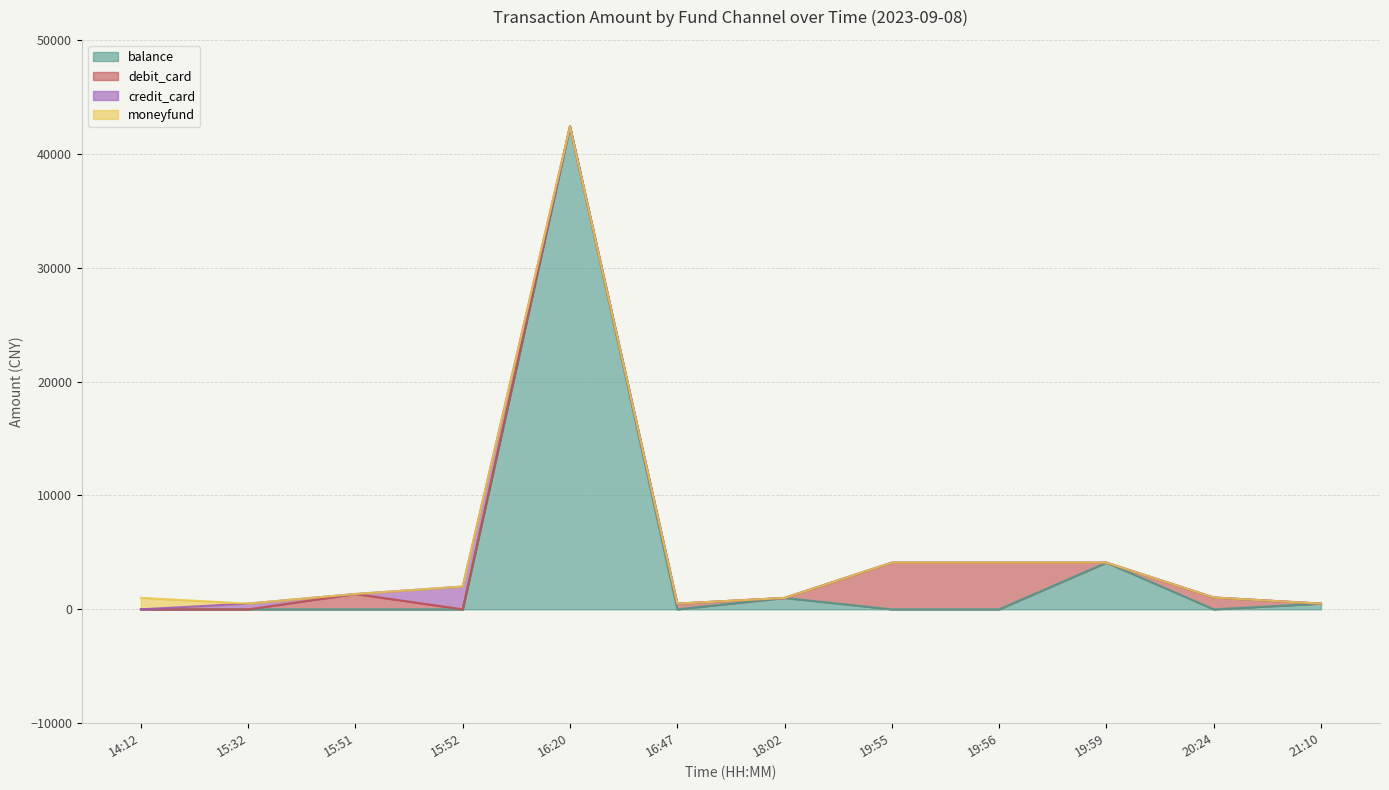

The credit_card series shows 2000 at 15:52. True or false?

True